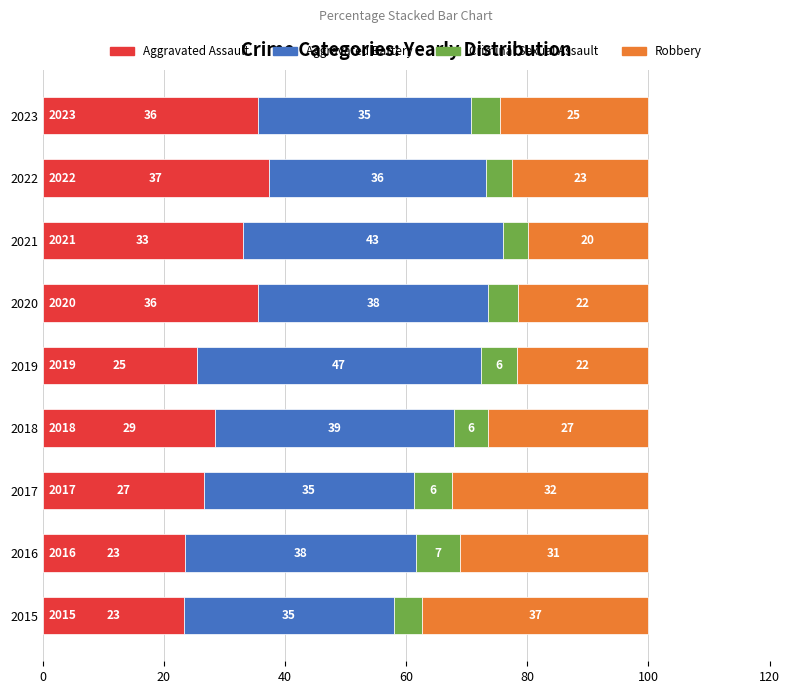

How many series are shown in this chart?

4